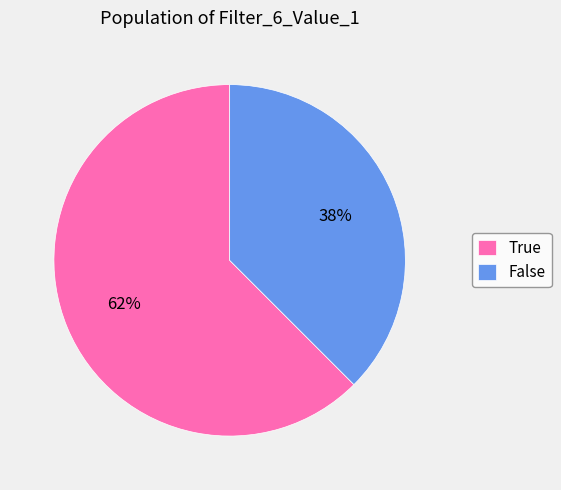

How many slices are in this pie chart?

2